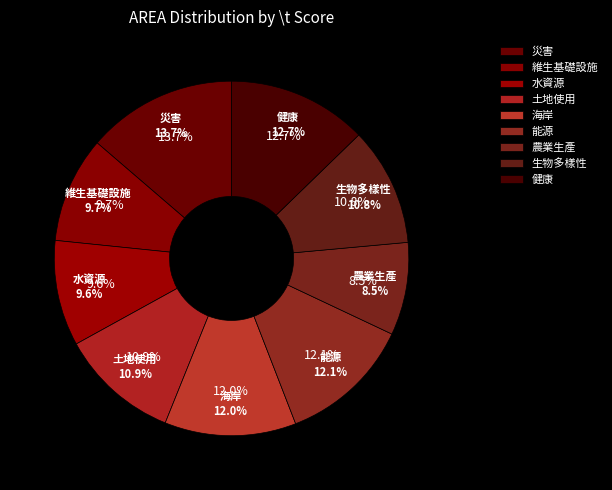

To the nearest percent, what percentage of the pie is 水資源?

10%